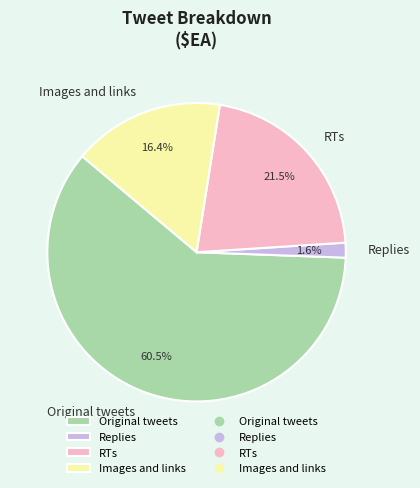

Is there any slice that represents more than half of the pie?

Yes